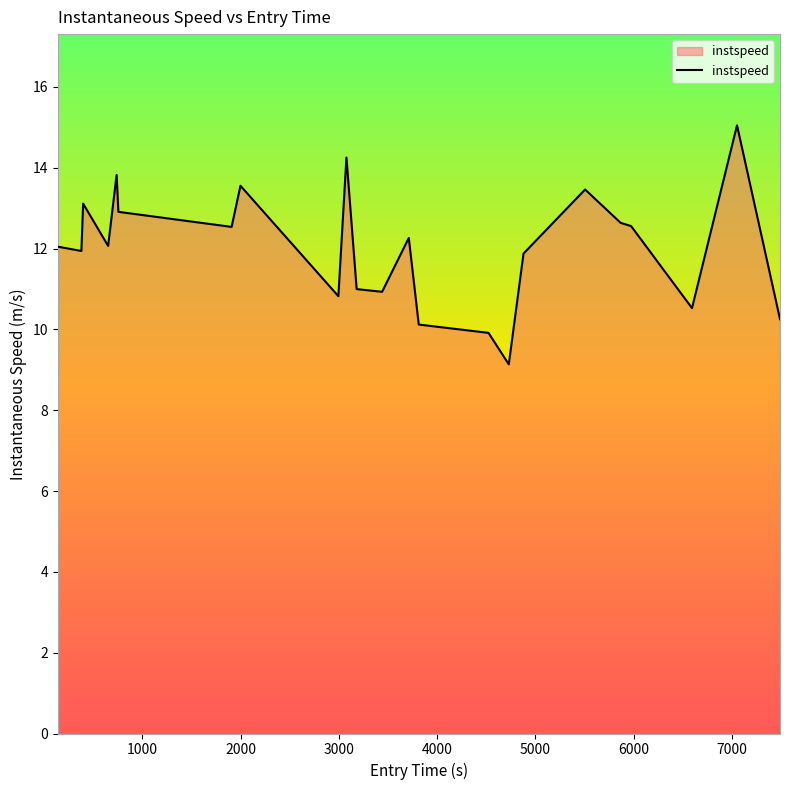

What is the difference between the second highest and minimum values?

5.1